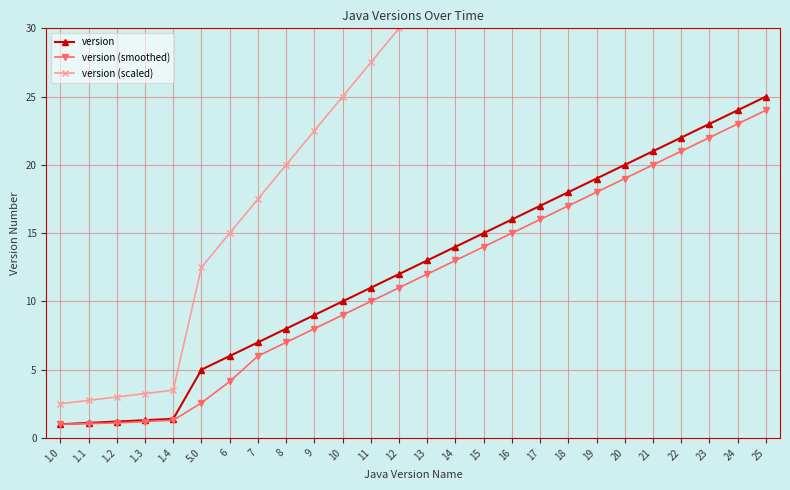

True or false: version (smoothed) has more than 2 interior local peaks.

False